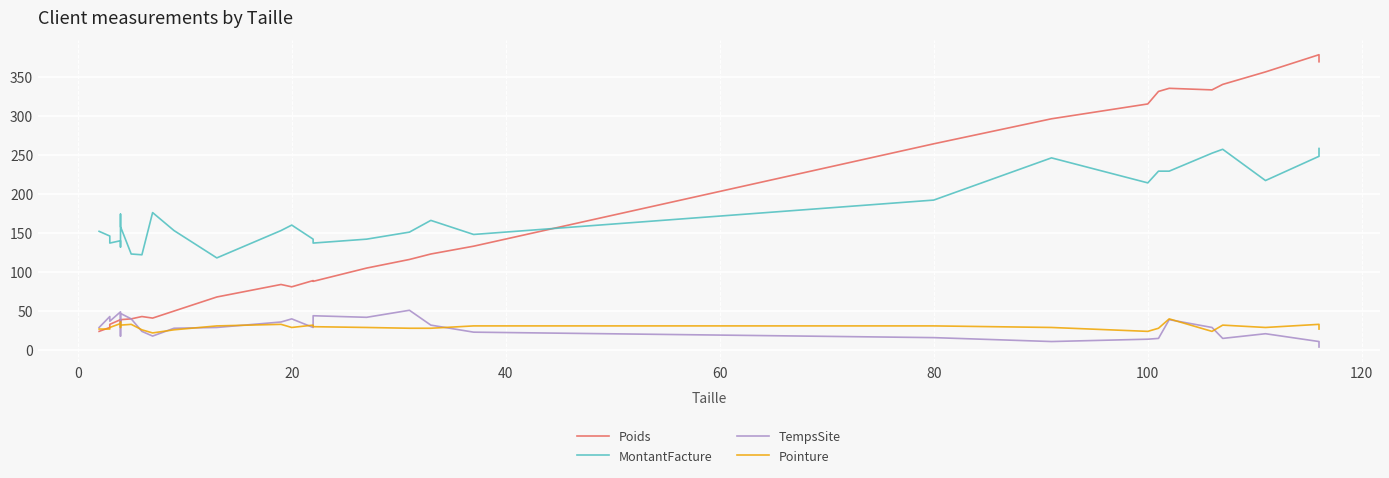

Which series has the largest range (max minus min)?

Poids